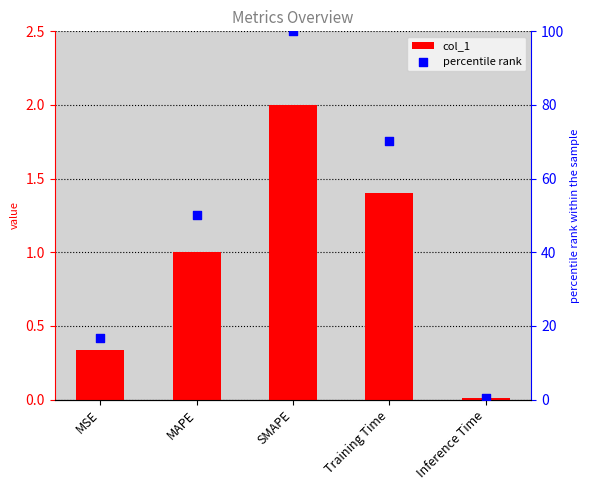

What are all the series names shown in the legend?

col_1, percentile rank